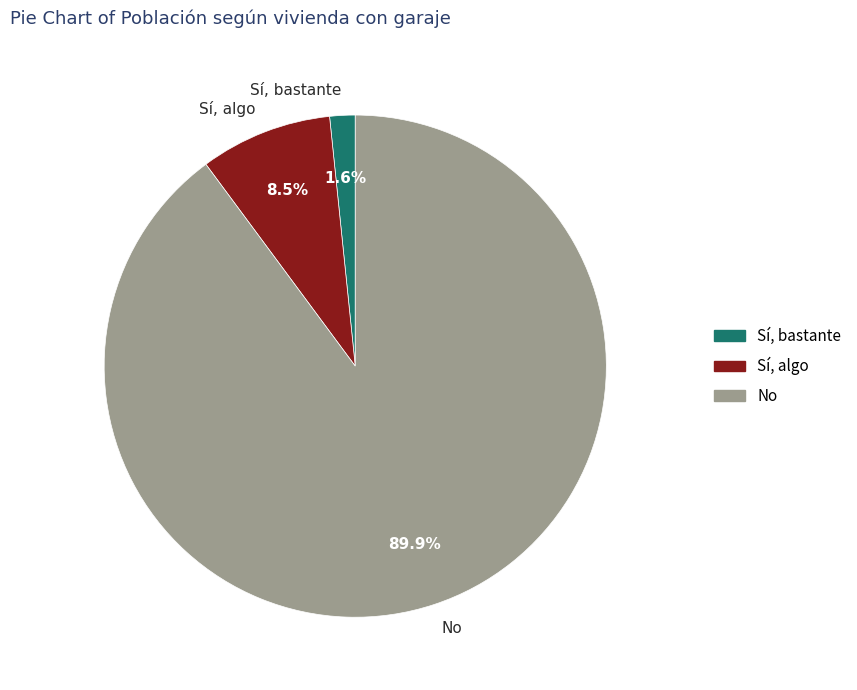

What portion of the pie excludes No?

10.1%